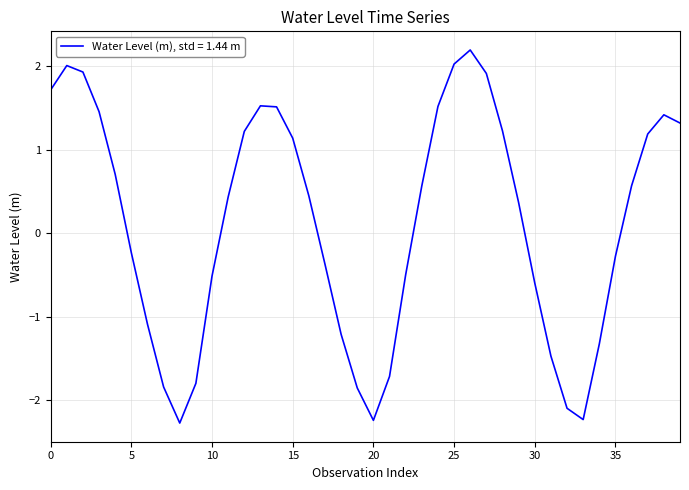

What is the maximum value shown in the chart?

2.2